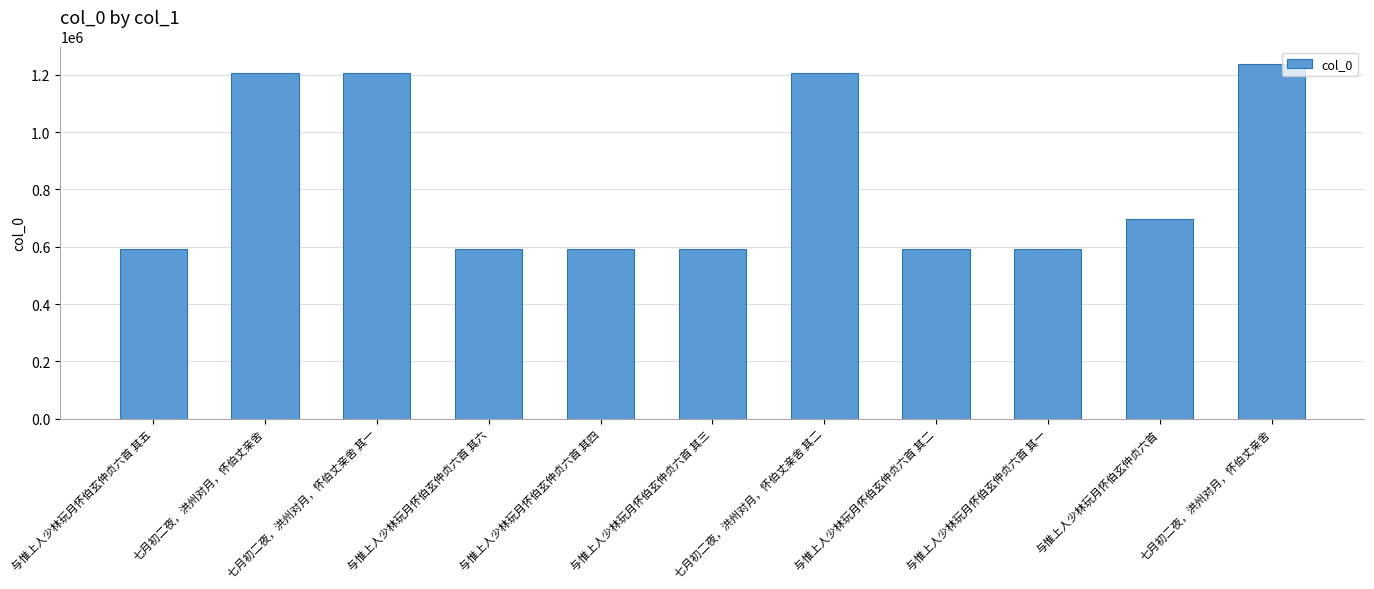

What is the change in value from 与惟上人少林玩月怀伯玄仲贞六首 其三 to 与惟上人少林玩月怀伯玄仲贞六首 其一?

-2